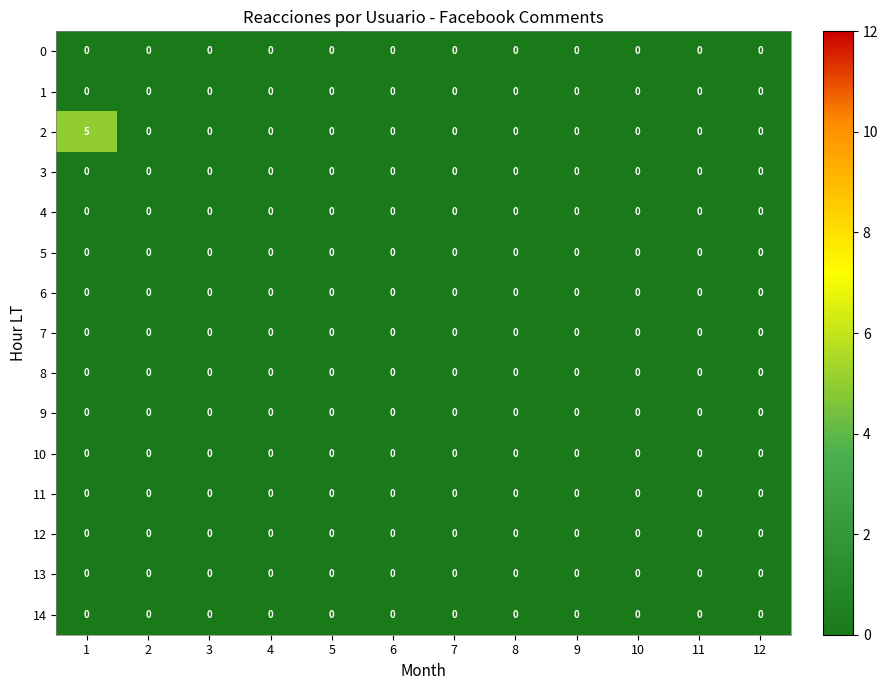

The 12 series shows 0 at 2. True or false?

True